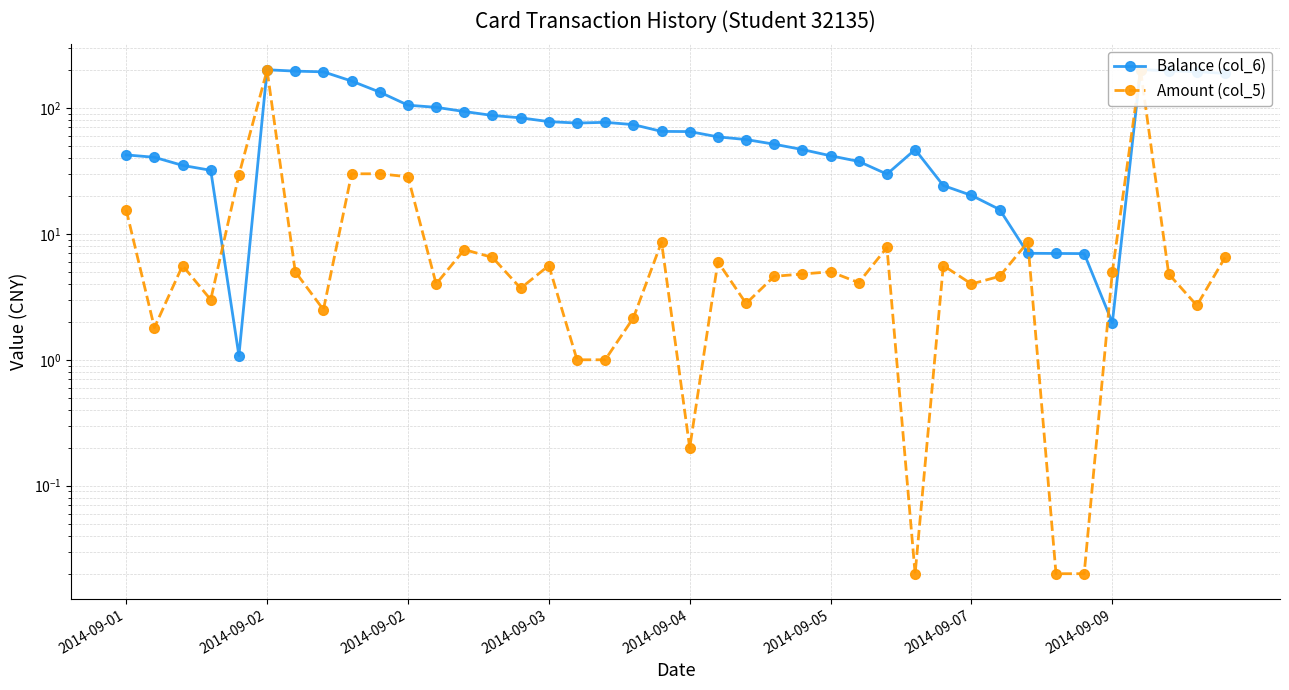

Where does the Amount (col_5) series first go above 5?

2014-09-01